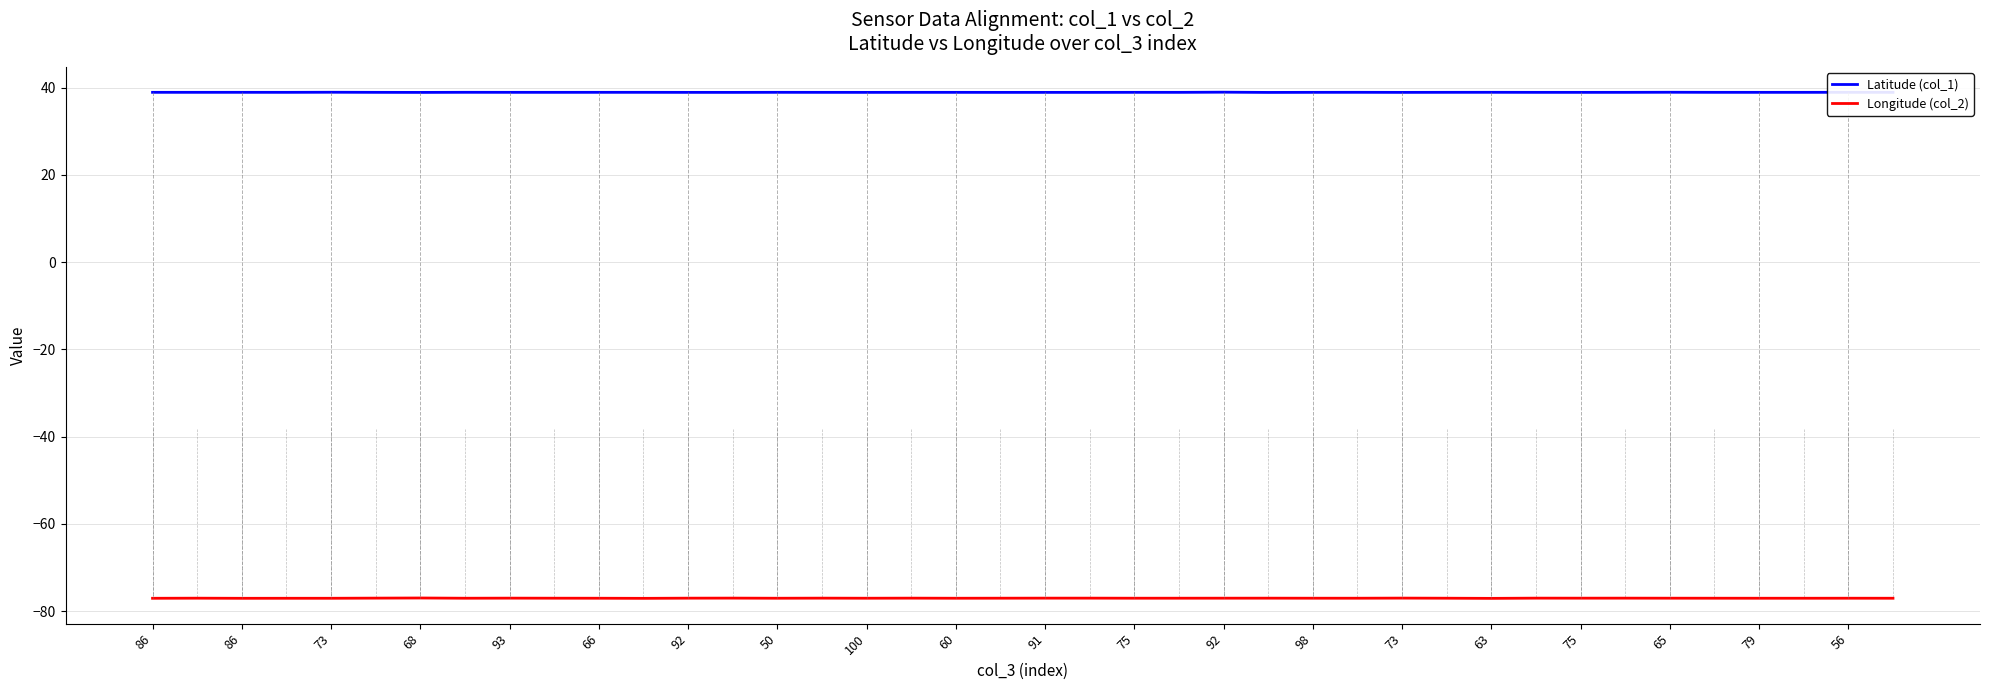

List the series in order of their overall mean, highest first.

Latitude (col_1), Longitude (col_2)